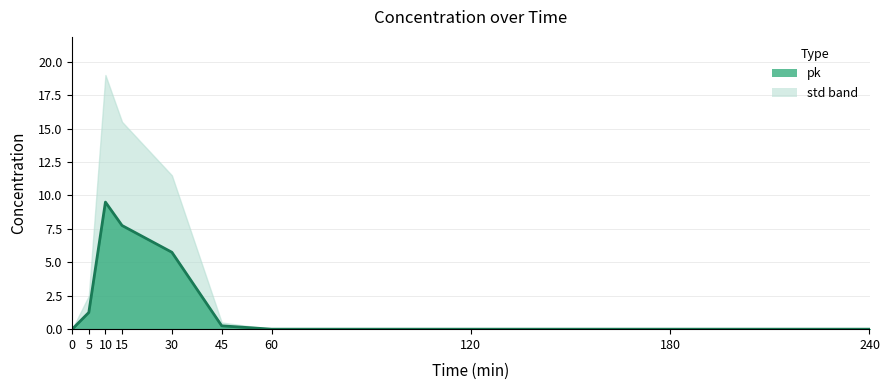

Reading left to right, list all the values displayed in this chart.

0.0	1.2	9.5	7.8	5.8	0.2	0.0	0.0	0.0	0.0